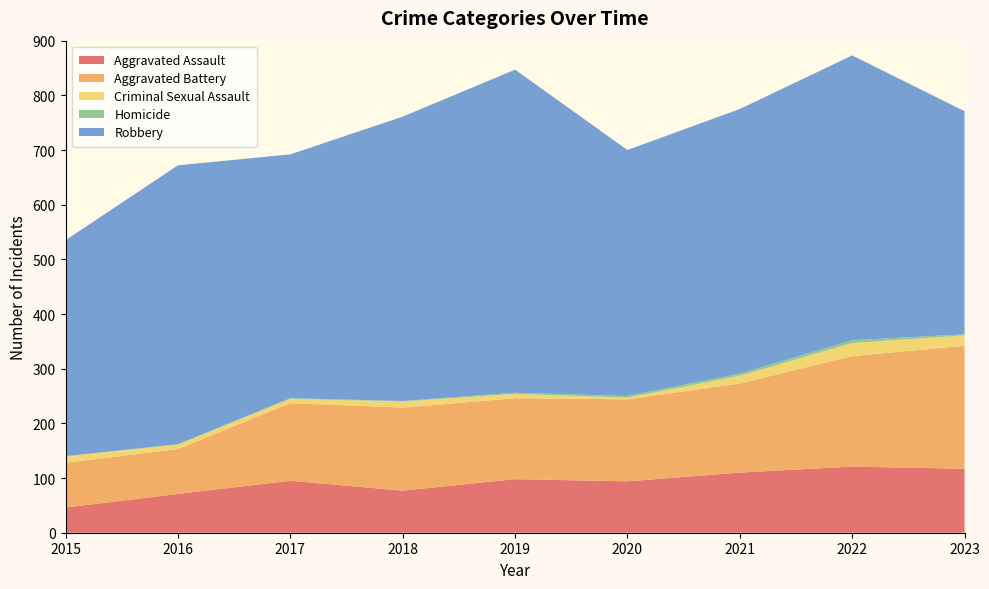

Reading left to right, extract all data points from this chart.

Aggravated Assault: 46	71	95	77	98	94	110	121	117
Aggravated Battery: 82	82	142	152	148	150	163	202	225
Criminal Sexual Assault: 12	8	8	11	8	3	14	24	19
Homicide: 0	1	1	1	2	3	4	5	2
Robbery: 395	510	446	520	591	450	484	521	408